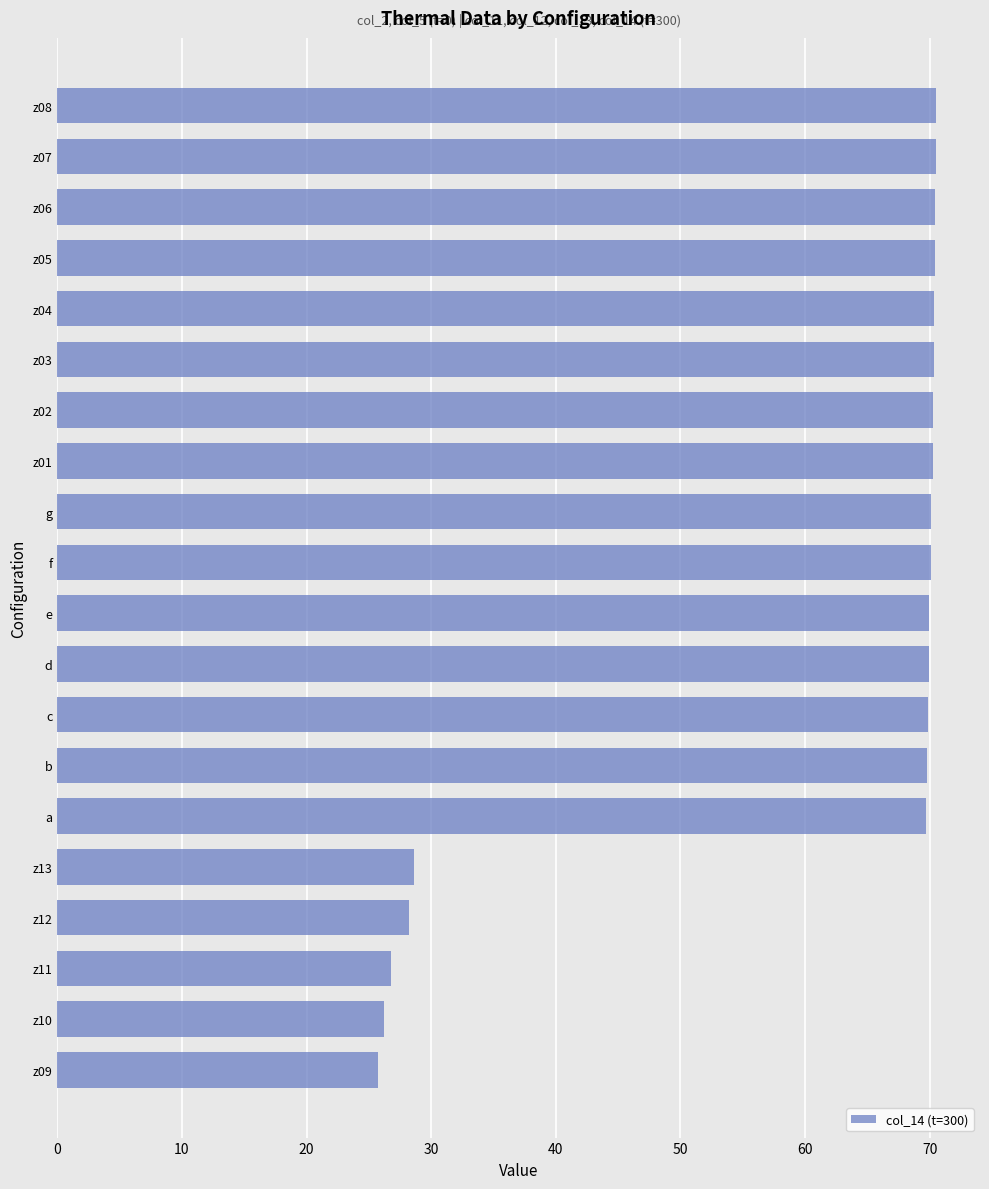

What is the smallest value displayed?

25.7